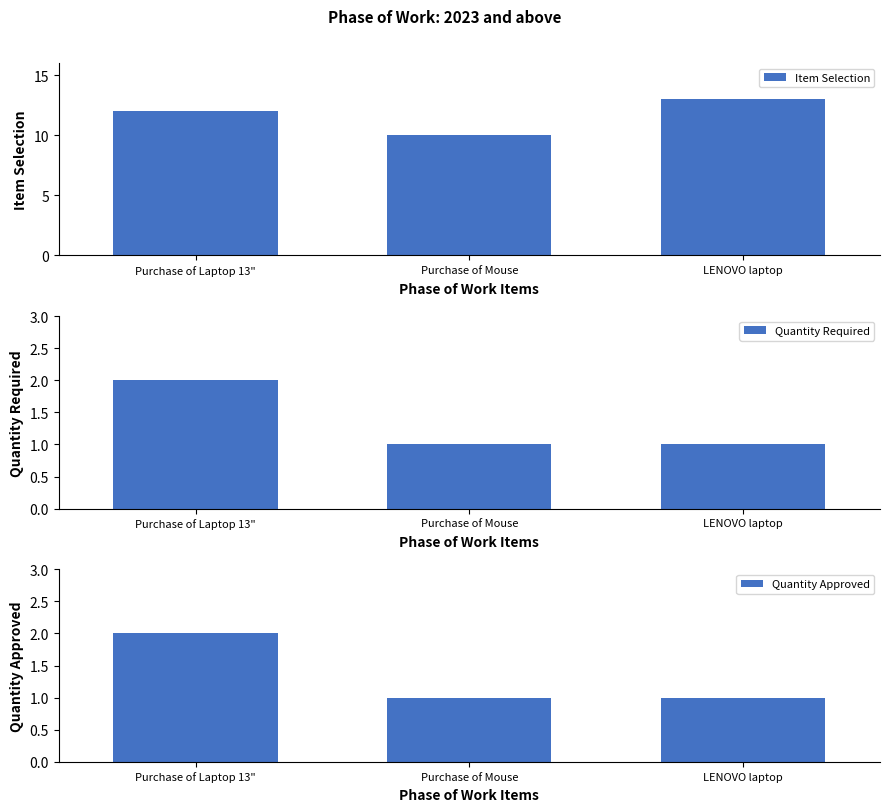

At how many categories does at least one series exceed 2?

3